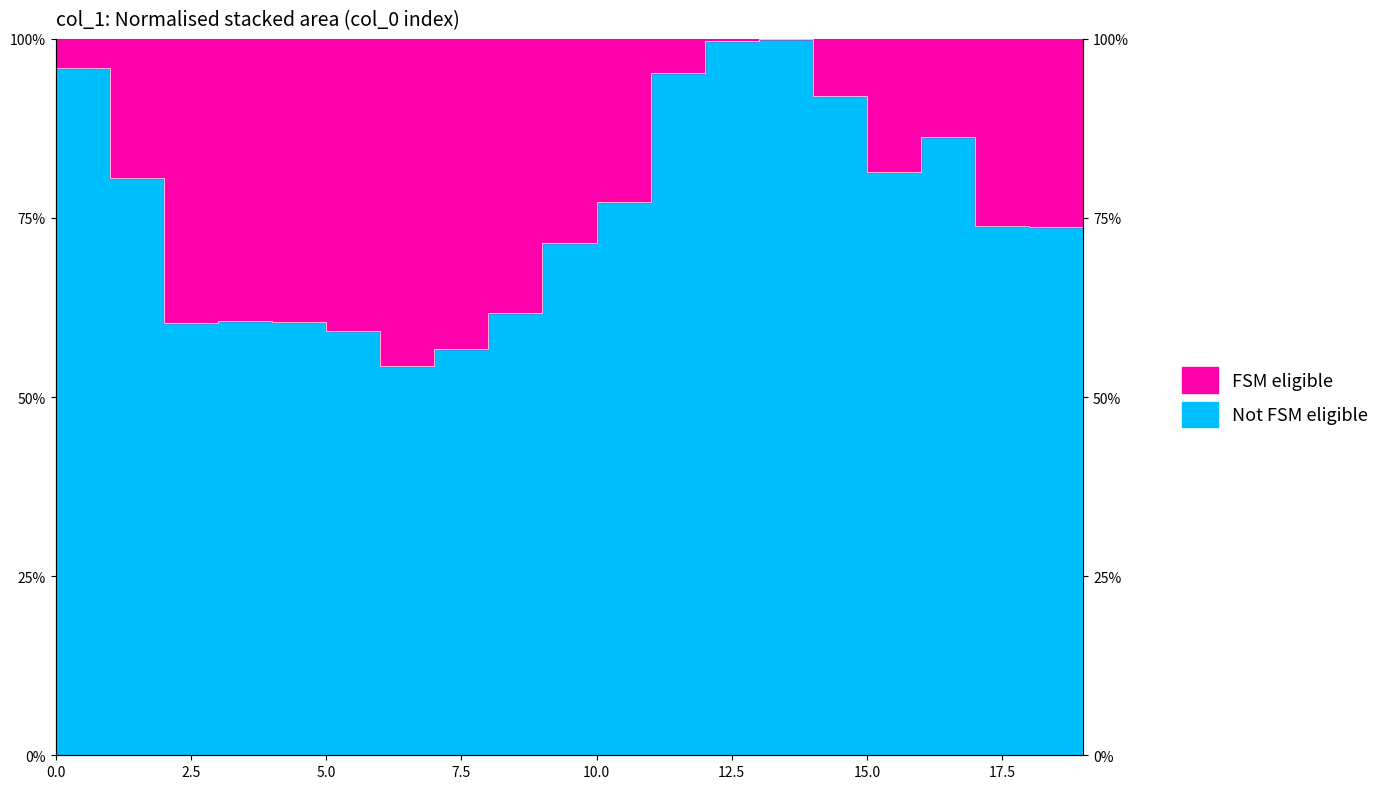

Reading right to left, extract all data points from this chart.

0.8	0.7	0.7	0.9	0.8	0.9	1.0	1.0	1.0	0.8	0.7	0.6	0.6	0.5	0.6	0.6	0.6	0.6	0.8	1.0